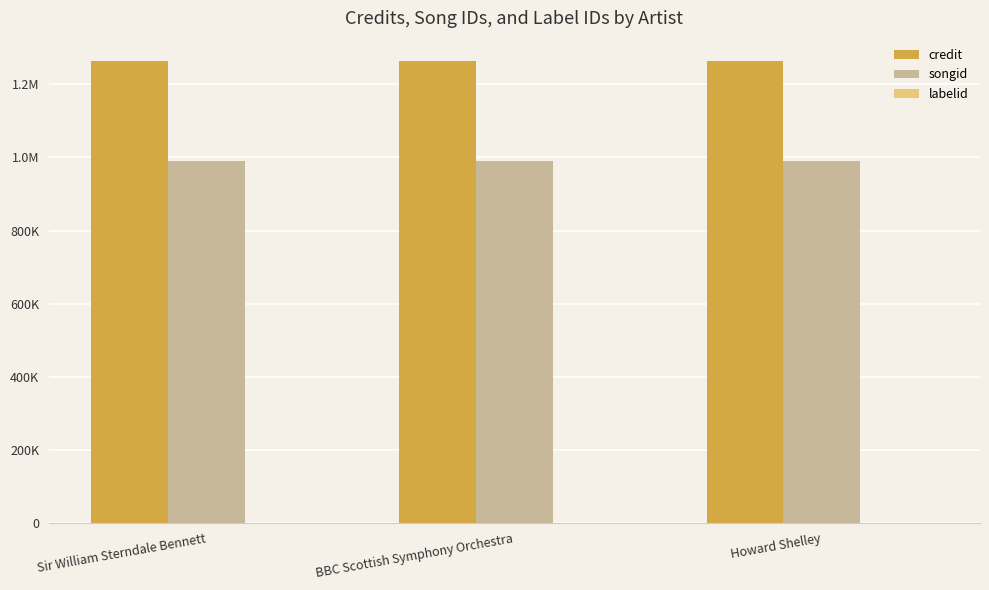

Are the bars horizontal?

No